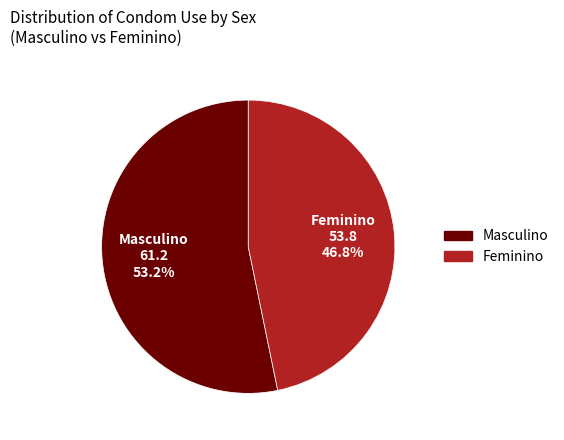

What percentage is the Masculino slice, to the nearest percent?

53%